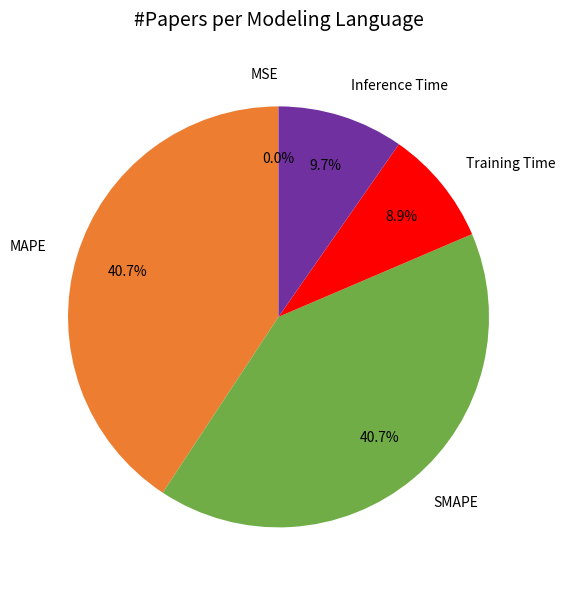

How much of the chart is everything except Training Time?

91.1%